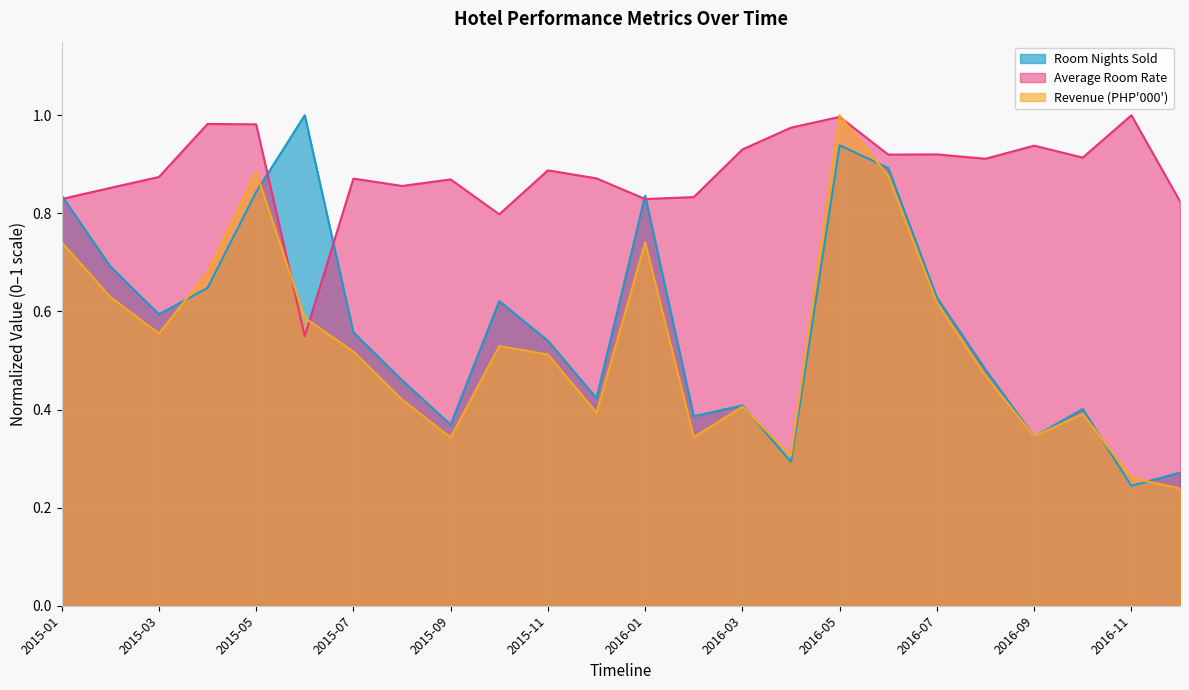

Which series has the widest spread of values?

Revenue (PHP'000')